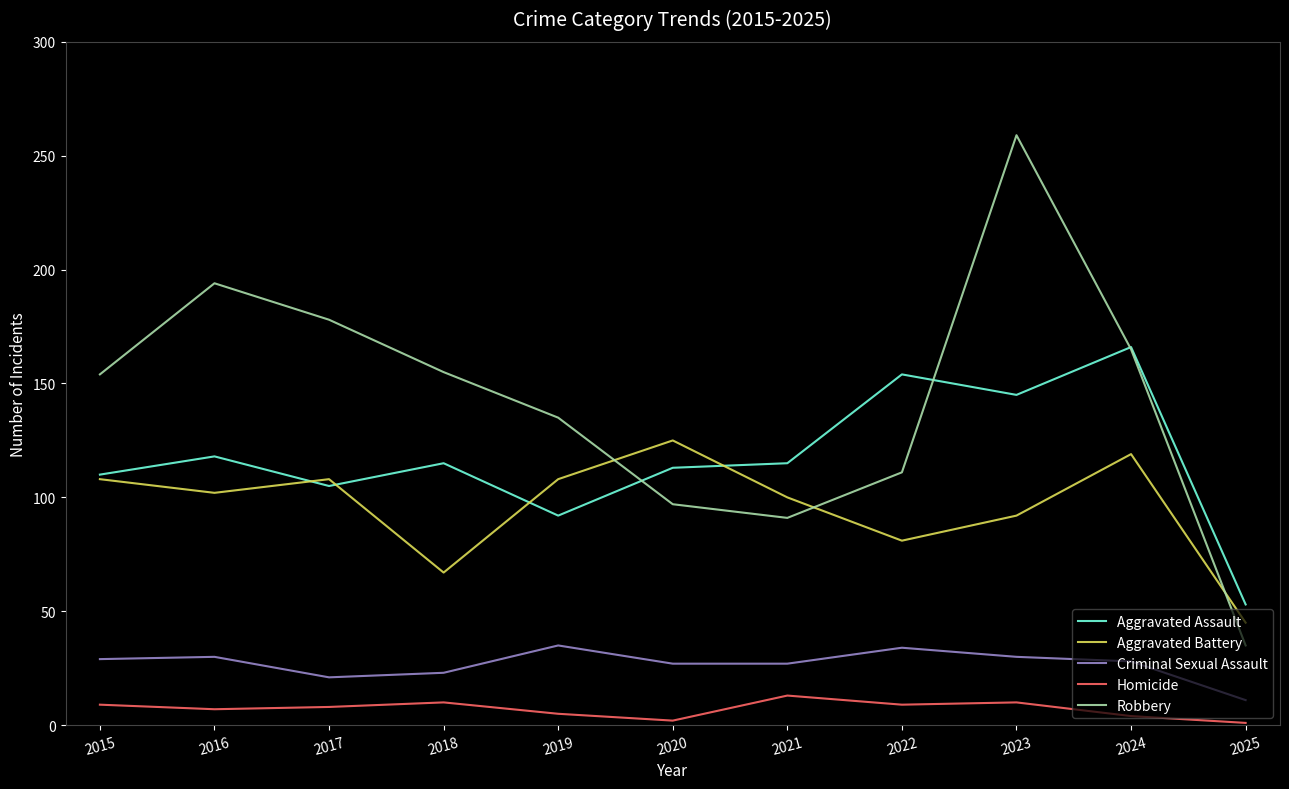

True or false: Criminal Sexual Assault and Homicide cross at least once.

False